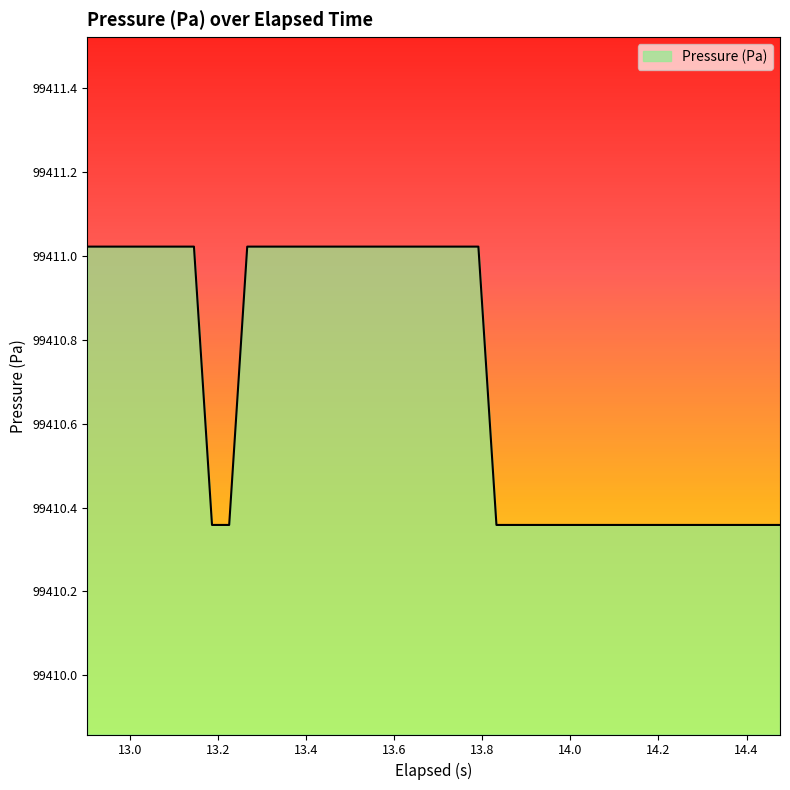

Does the chart have visible grid lines?

No